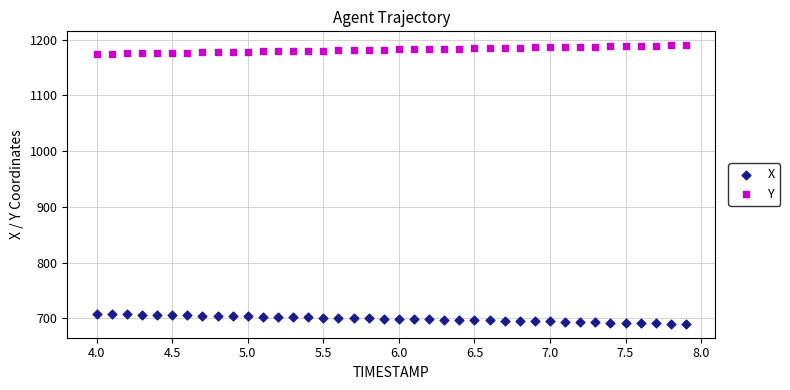

Which series contains the lowest Y value?

X